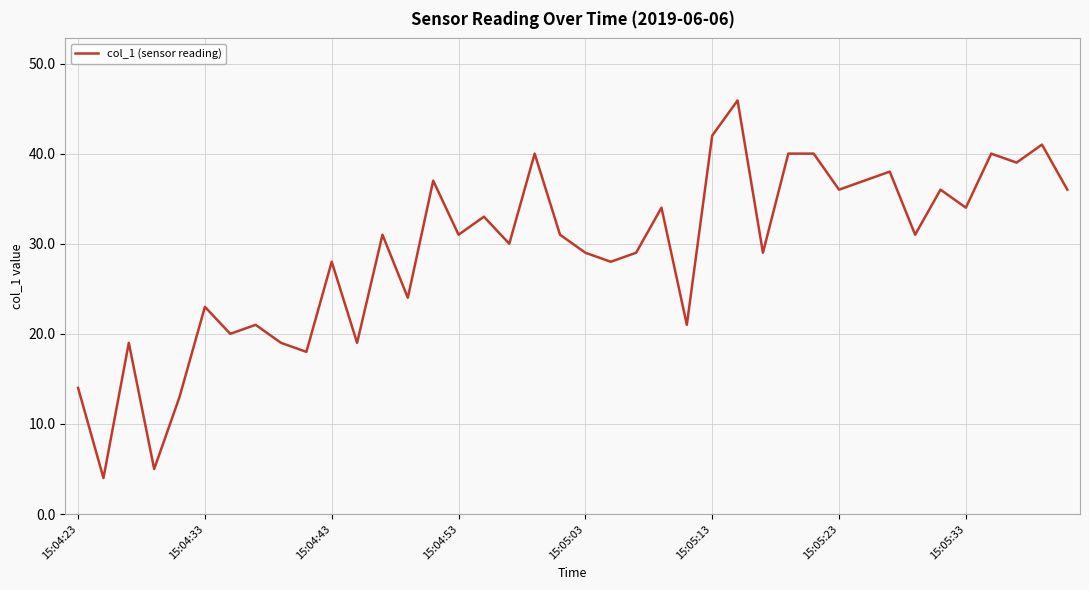

What is the average value?

29.1